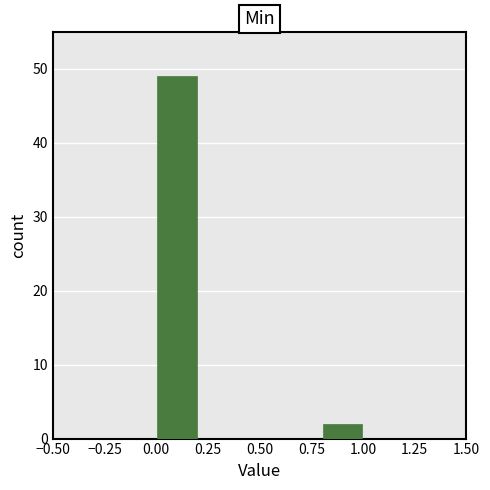

Reading left to right, transcribe this chart: for each bar, give the range it covers on the x-axis and its height. The values are not printed on the chart, so give them approximately, as read against the axis.

0.0 to 0.2: 49
0.2 to 0.4: 0
0.4 to 0.6: 0
0.6 to 0.8: 0
0.8 to 1.0: 2